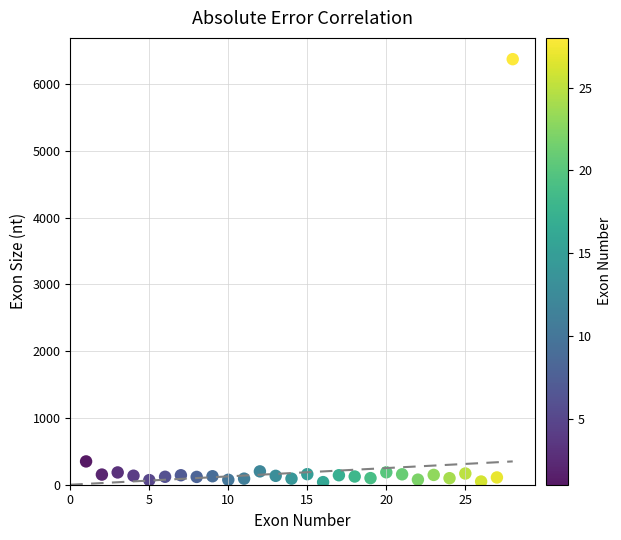

What is the range of Y values (max minus min)?

6334